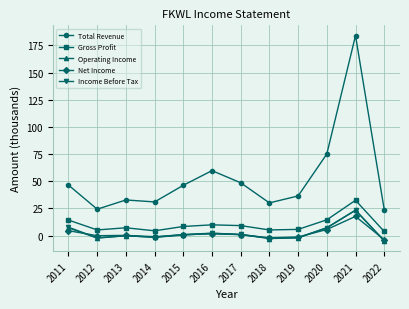

What is the value of the Income Before Tax point at the 12th from the left?

-4.7